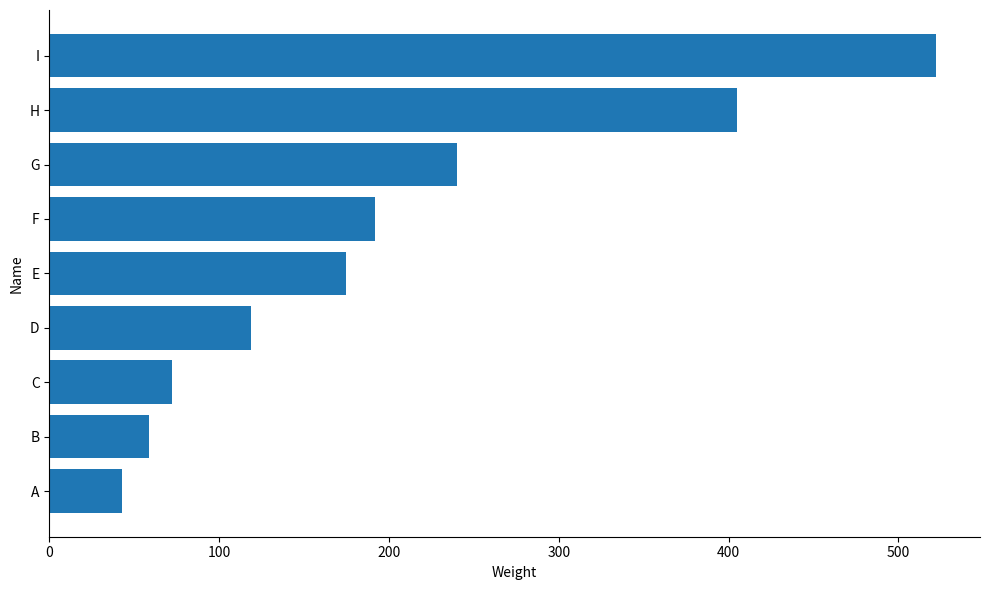

Does the chart contain any negative values?

No